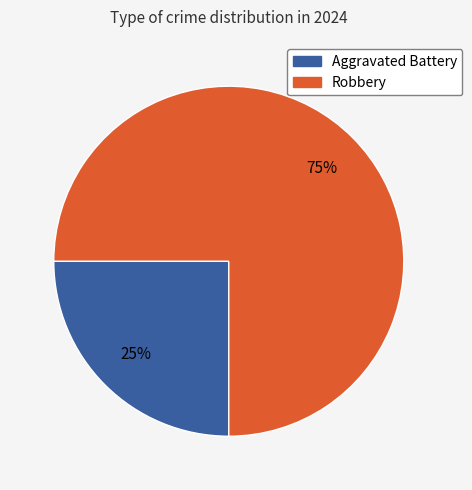

Is the sum of Robbery and Aggravated Battery greater than half?

Yes